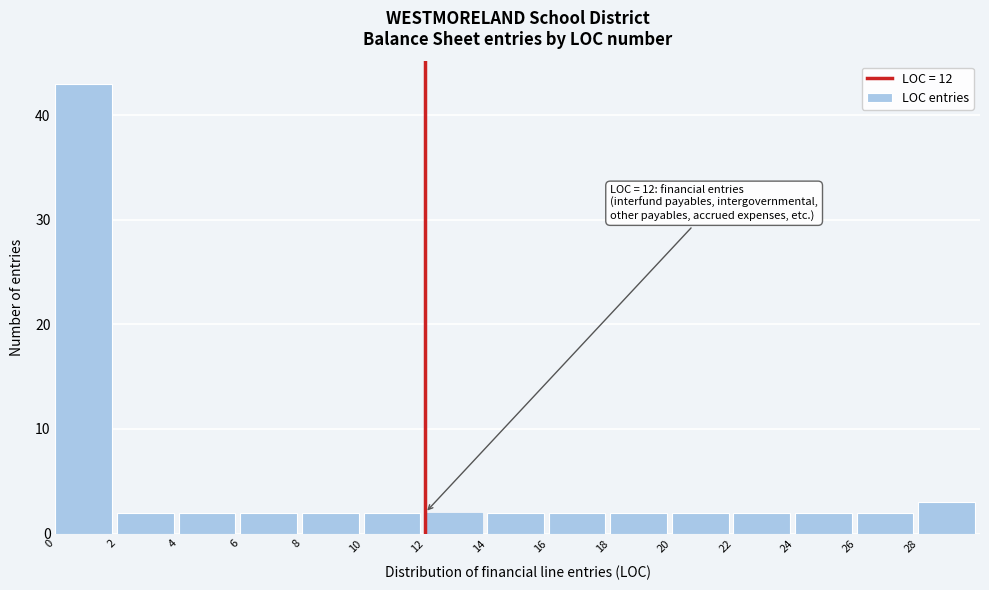

Over which range of the x-axis is the bar tallest?

0 to 2